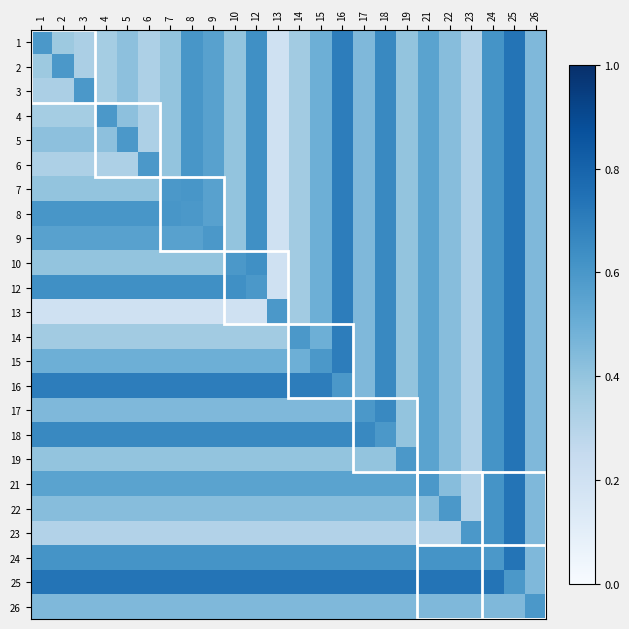

Which category has the highest value across all series?

25